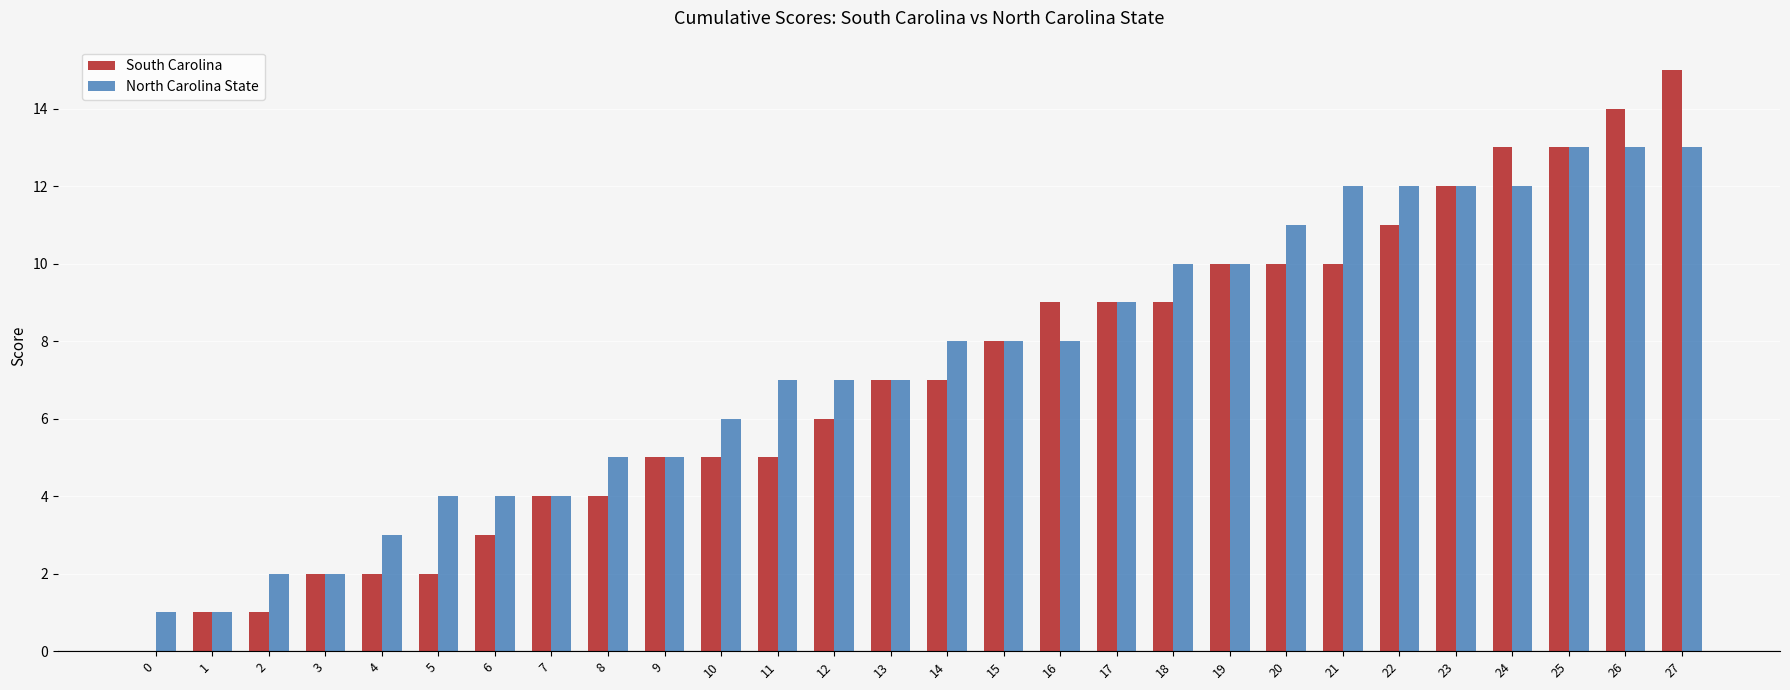

True or false: North Carolina State has a value of 4 at 6.

True